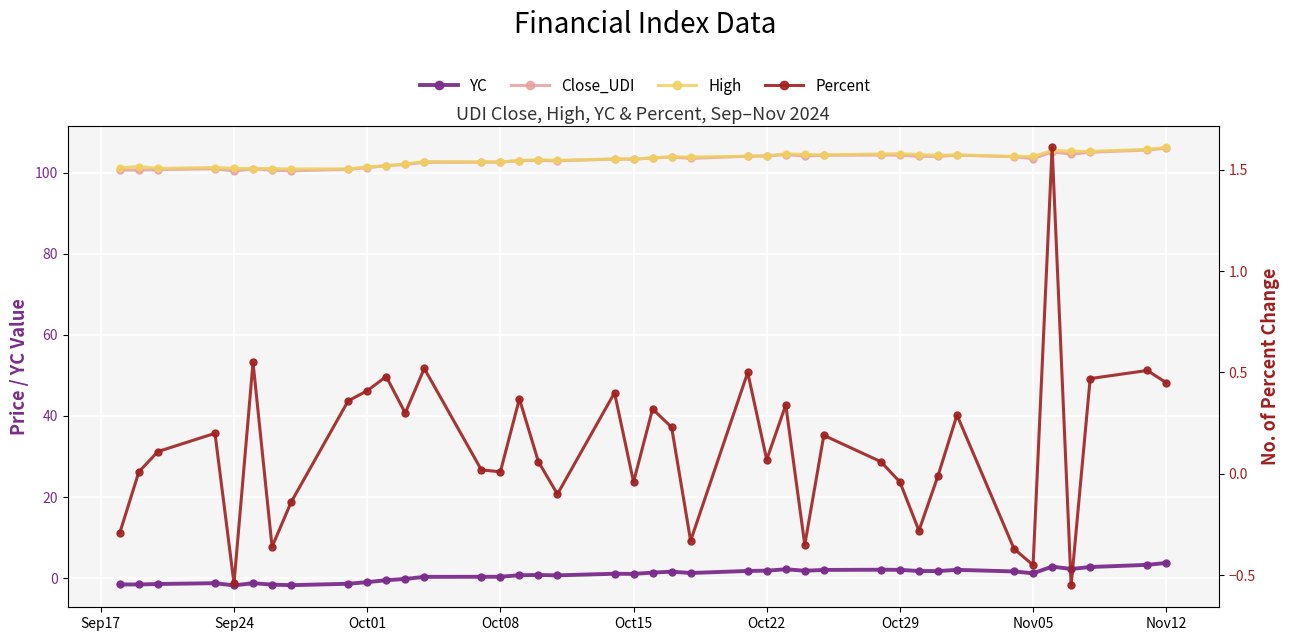

At which category is the sum across all series the highest?

Nov12